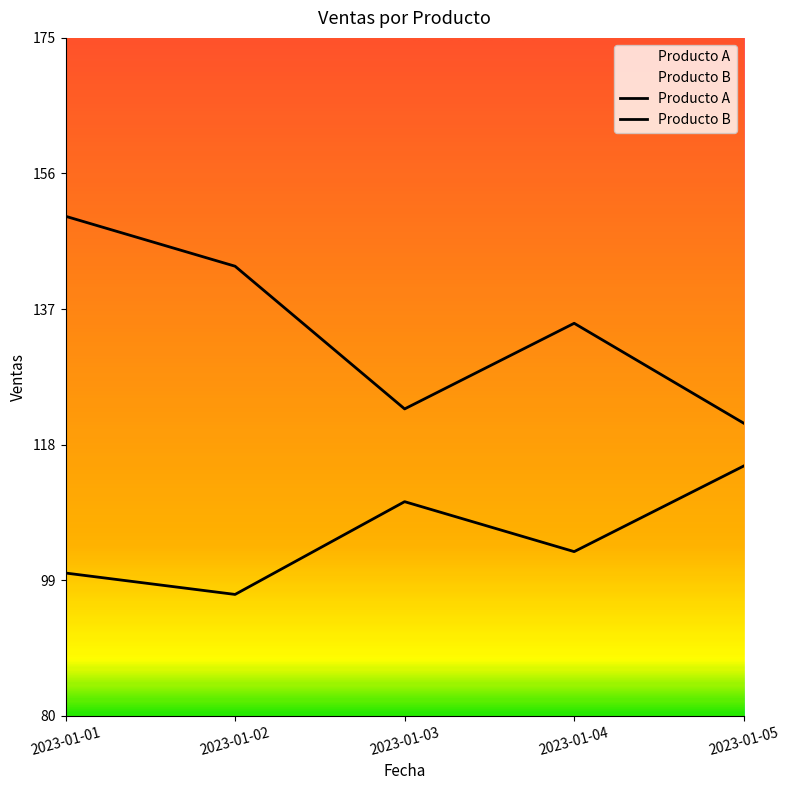

List the series in order of their overall mean, highest first.

Producto B, Producto A